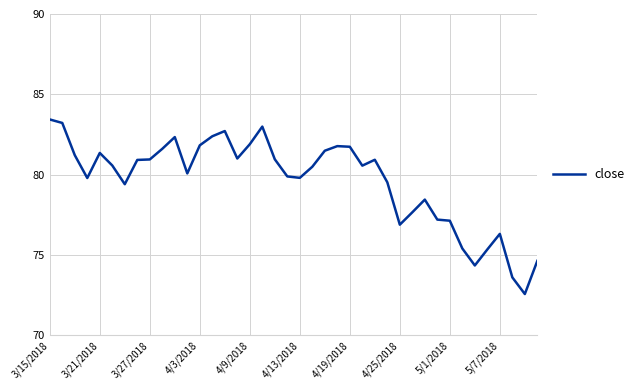

What is the greatest value displayed?

83.4